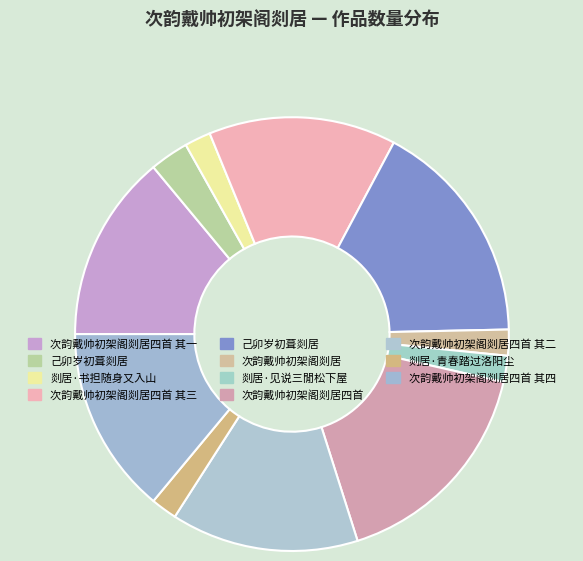

Which slice is the largest?

己卯岁初葺剡居